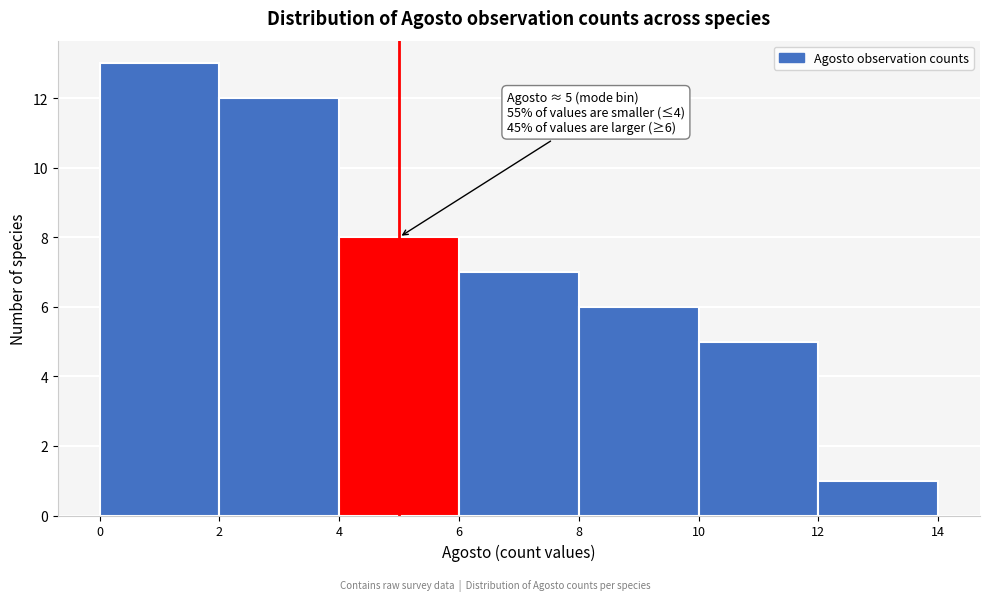

Which range on the x-axis has the tallest bar?

0 to 2